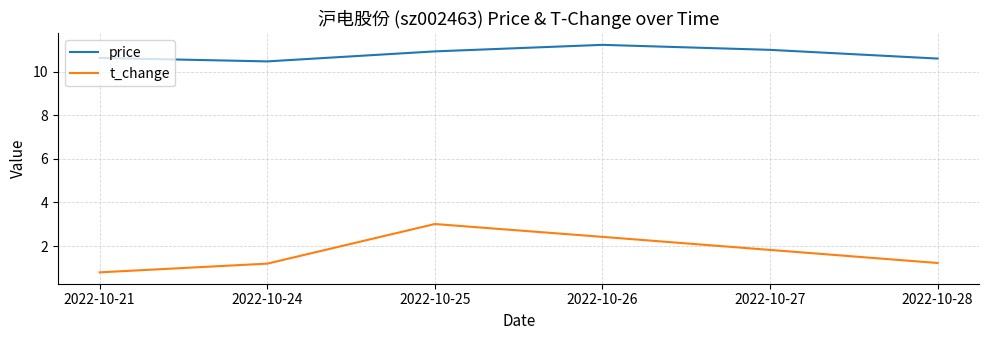

How many interior local valleys does the price series have?

1